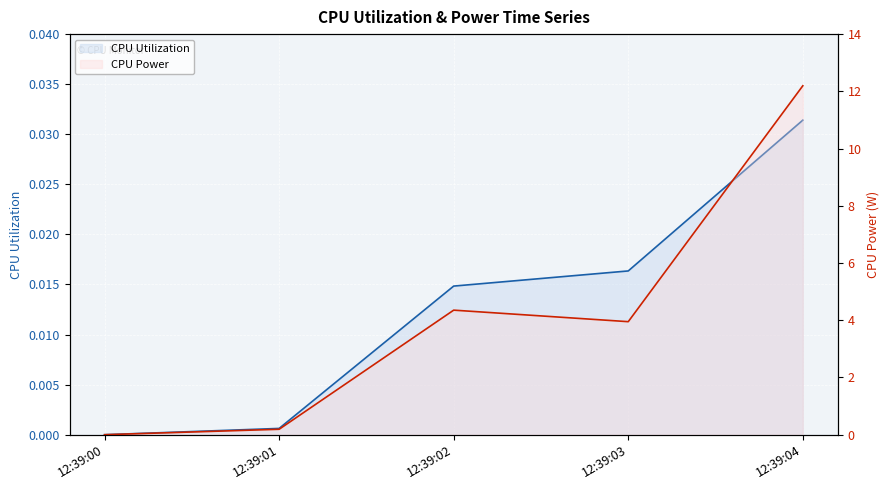

Reading left to right, transcribe all the data shown in this chart.

CPU Utilization: 0.0	0.0	0.0	0.0	0.0
CPU Power: 0.0	0.2	4.4	4.0	12.2